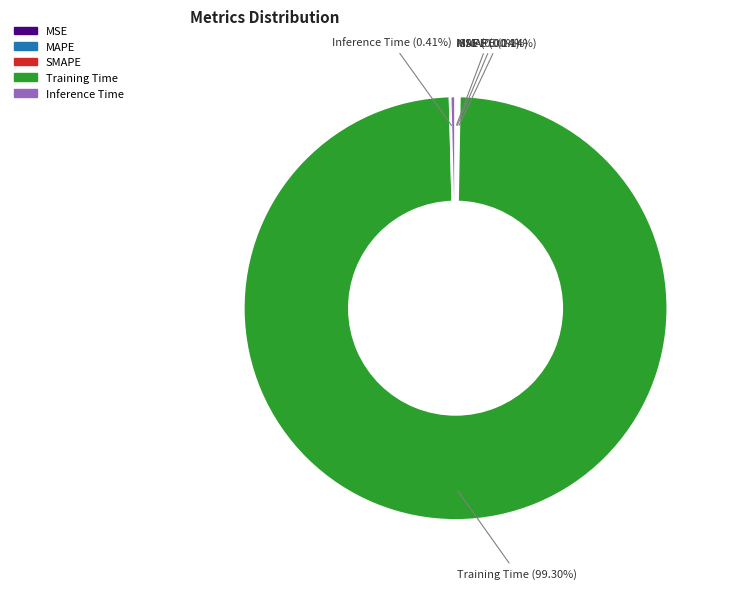

What percentage is the Training Time slice, to the nearest percent?

99%